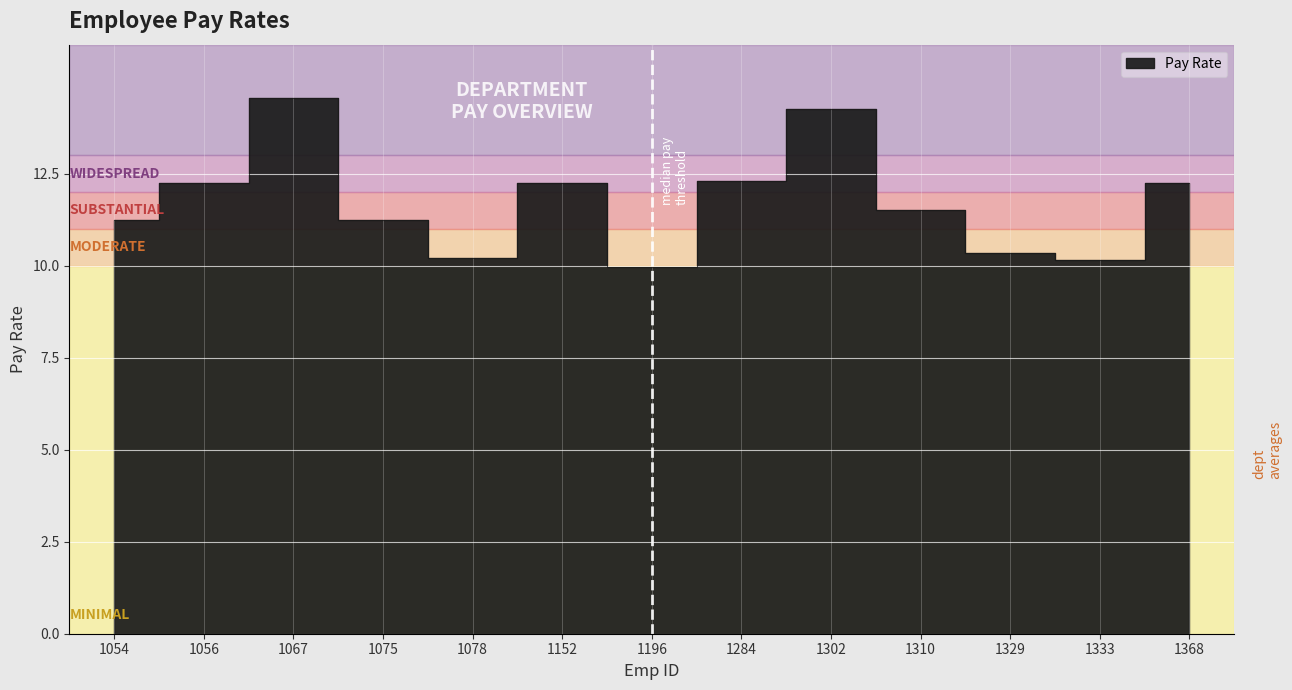

What is the sum of the values at 1075 and 1310?

22.8